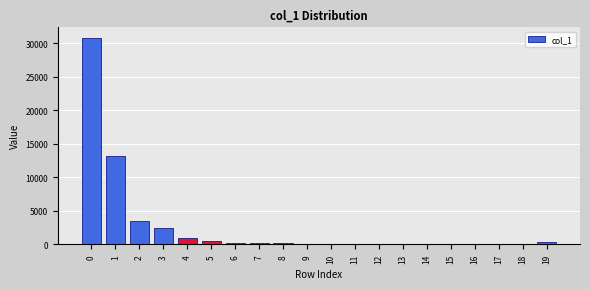

What is the sum of all values?

52966